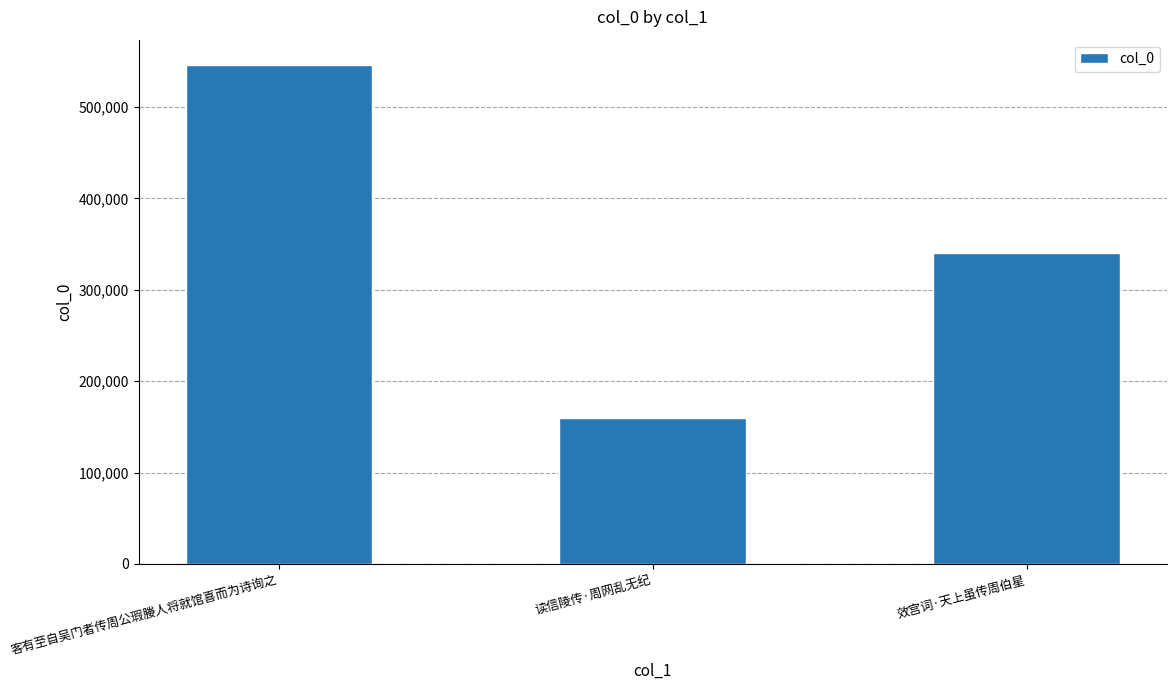

What is the greatest value displayed?

546455